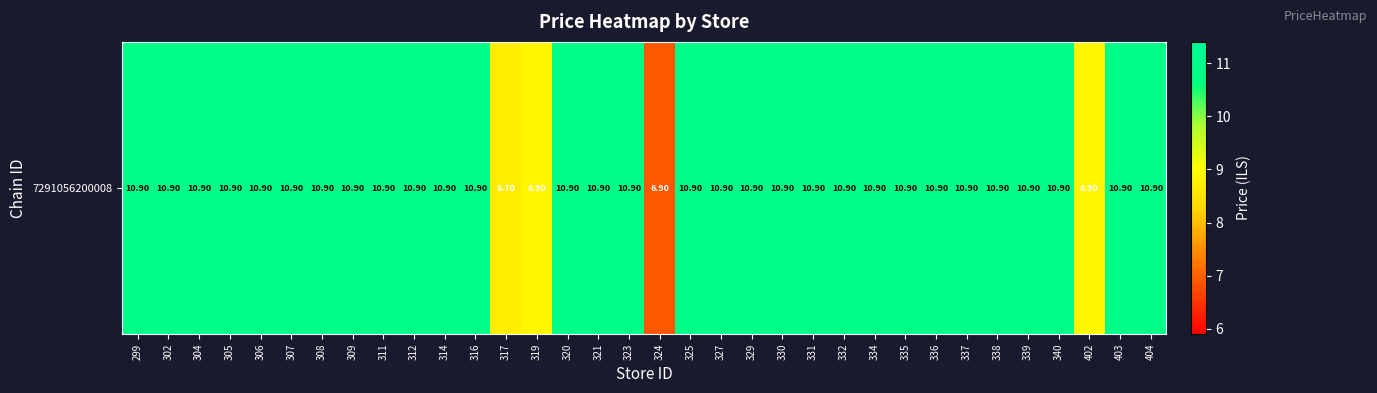

Which category has the highest value across all series?

299